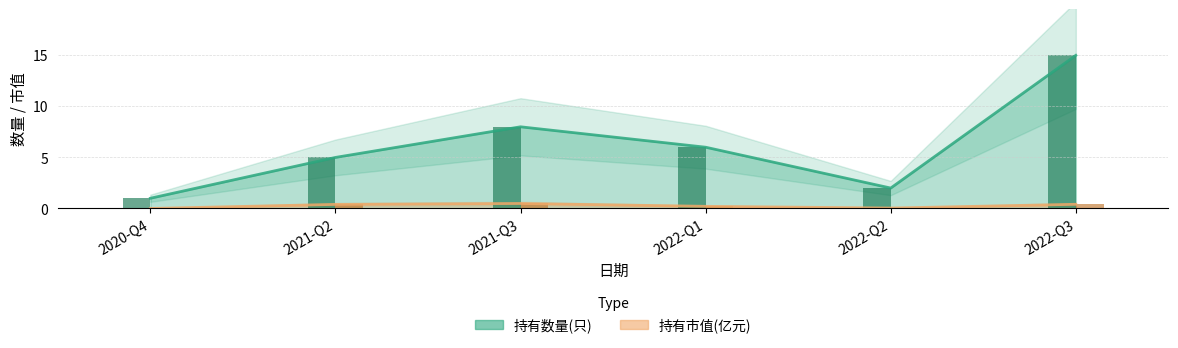

Which label corresponds to the smallest value in the chart?

2020-Q4